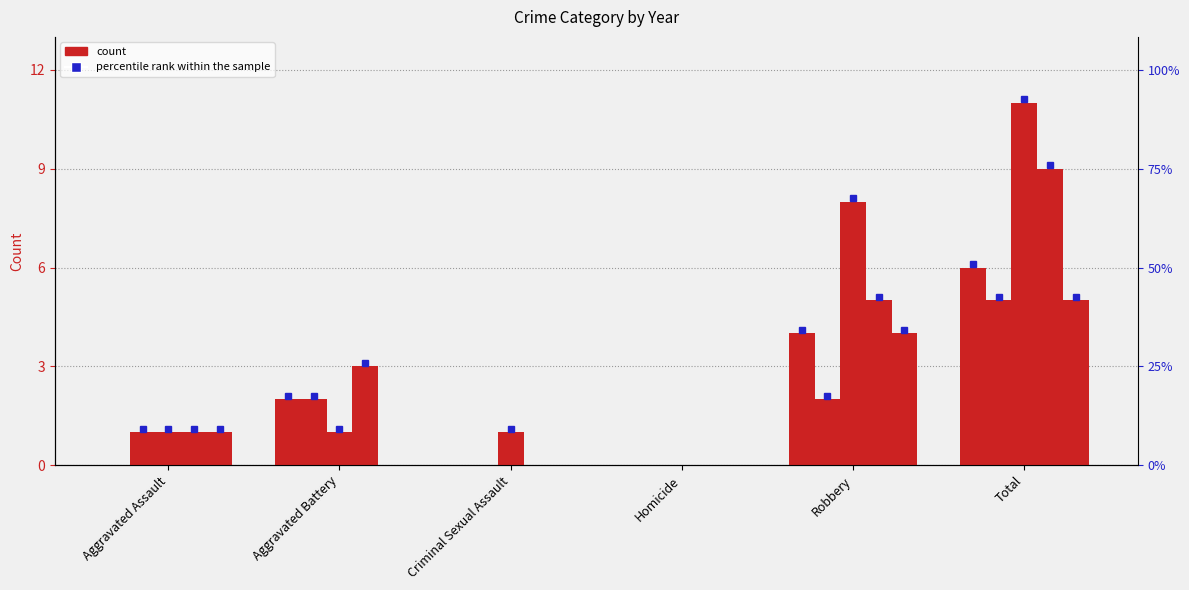

Reading left to right, extract all data points from this chart.

2015: Aggravated Assault=0	Aggravated Battery=2	Criminal Sexual Assault=0	Homicide=0	Robbery=4	Total=6
2016: Aggravated Assault=1	Aggravated Battery=2	Criminal Sexual Assault=0	Homicide=0	Robbery=2	Total=5
2017: Aggravated Assault=1	Aggravated Battery=1	Criminal Sexual Assault=1	Homicide=0	Robbery=8	Total=11
2018: Aggravated Assault=1	Aggravated Battery=3	Criminal Sexual Assault=0	Homicide=0	Robbery=5	Total=9
2019: Aggravated Assault=1	Aggravated Battery=0	Criminal Sexual Assault=0	Homicide=0	Robbery=4	Total=5